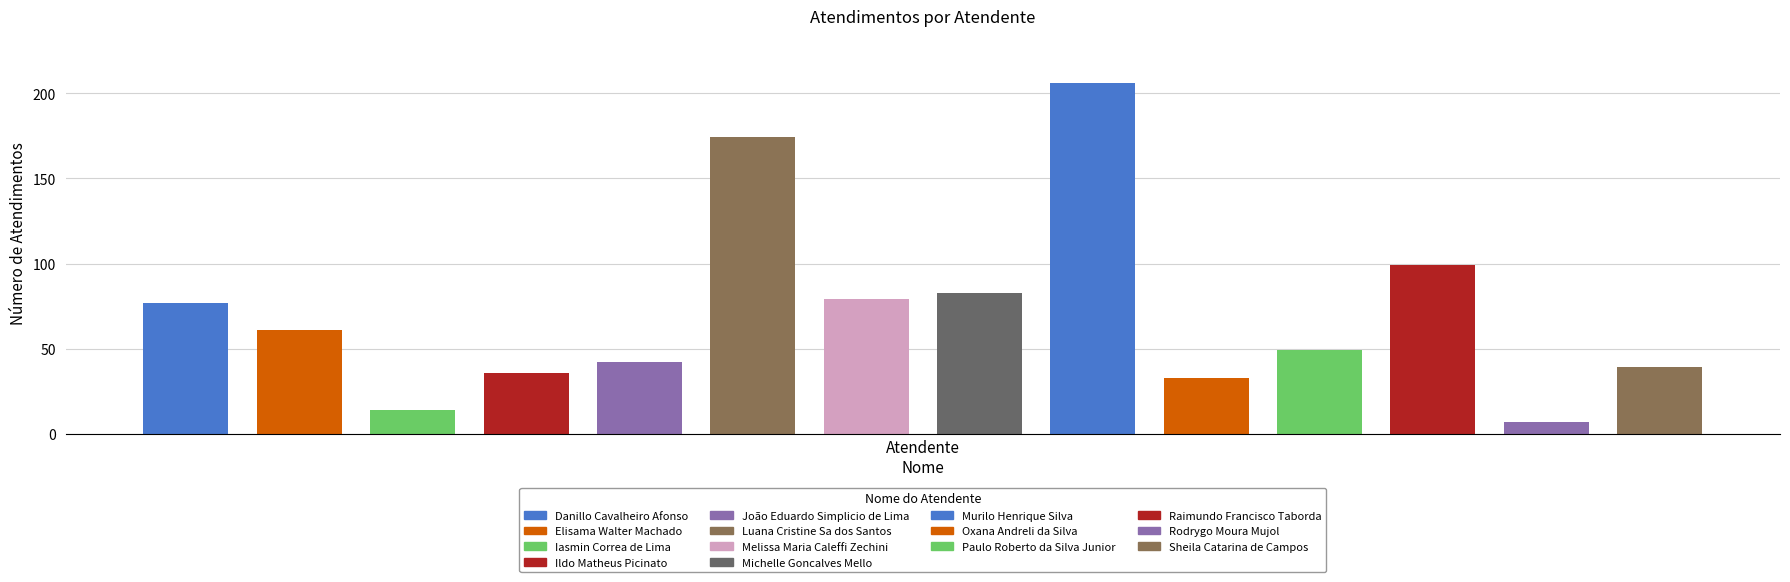

What is the value of the 7th bar from the left?

79